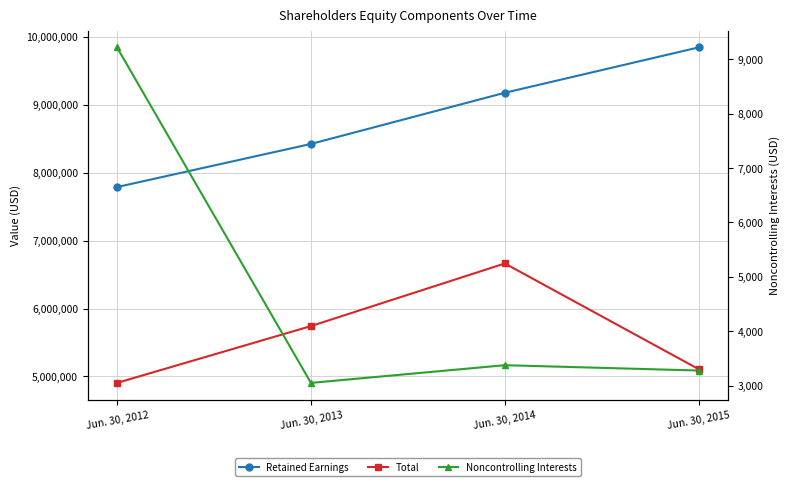

Rank the categories by Total value from highest to lowest.

Jun. 30, 2014, Jun. 30, 2013, Jun. 30, 2015, Jun. 30, 2012